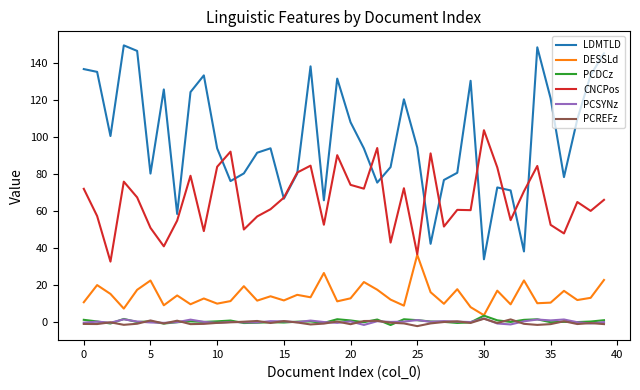

At how many categories does at least one series exceed 61?

39